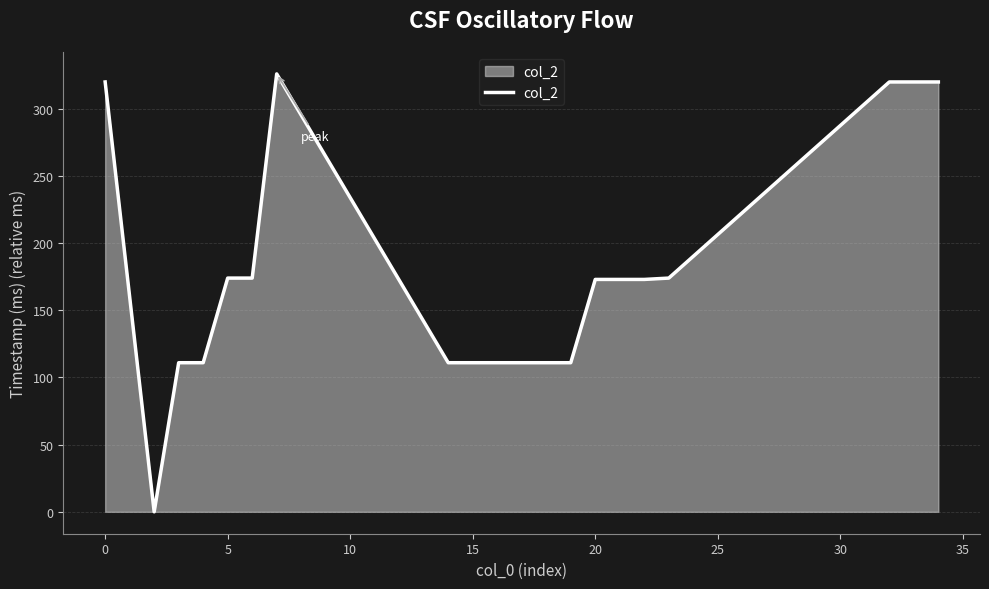

What is the greatest value displayed?

326